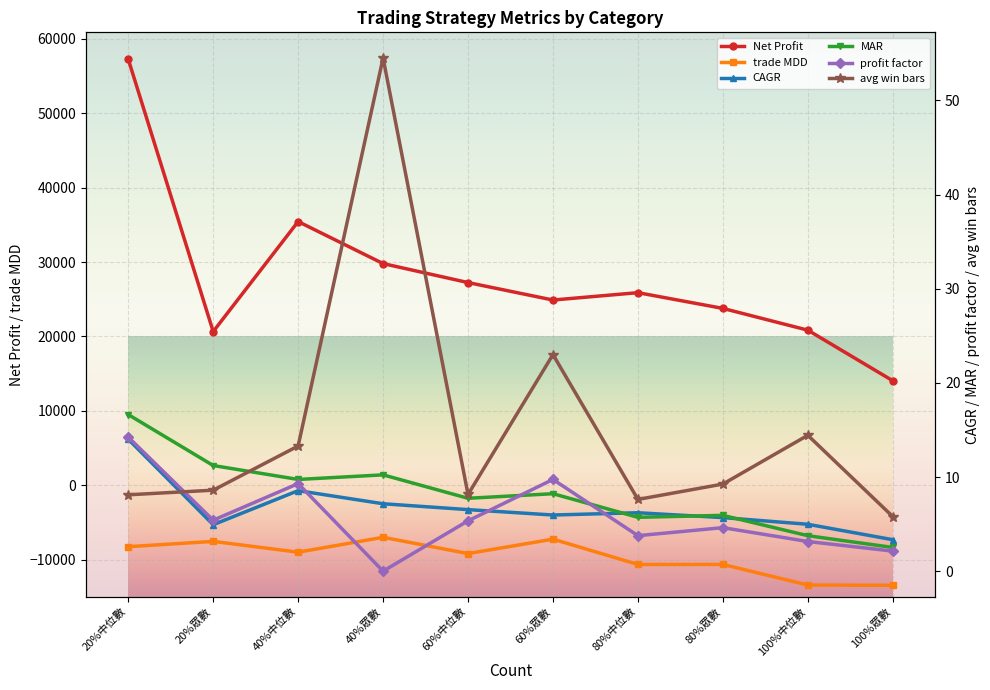

True or false: Net Profit has a value of 35450.0 at 40%中位數.

True